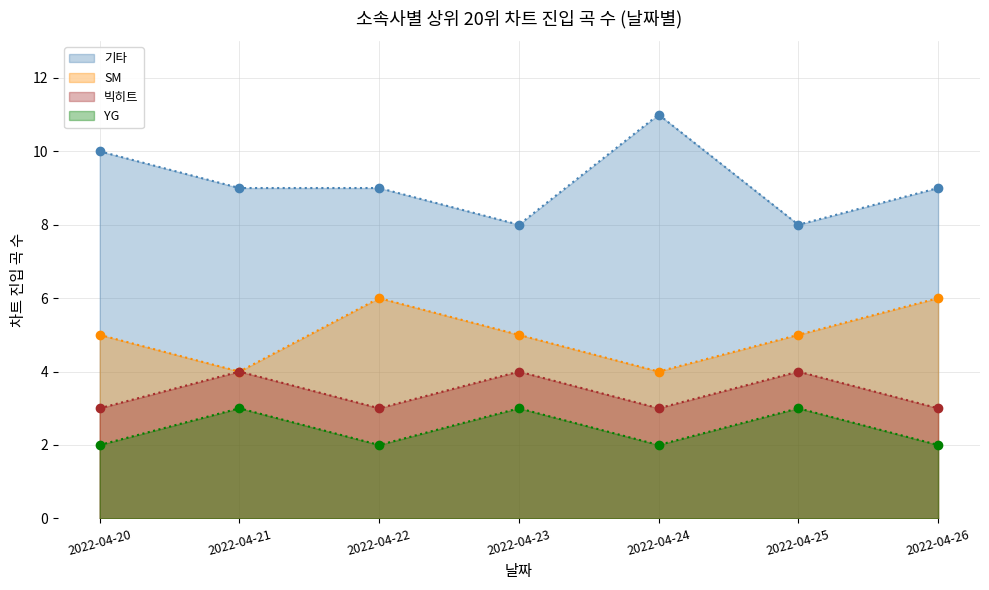

At 2022-04-26, list the series in order from largest to smallest.

기타, SM, 빅히트, YG